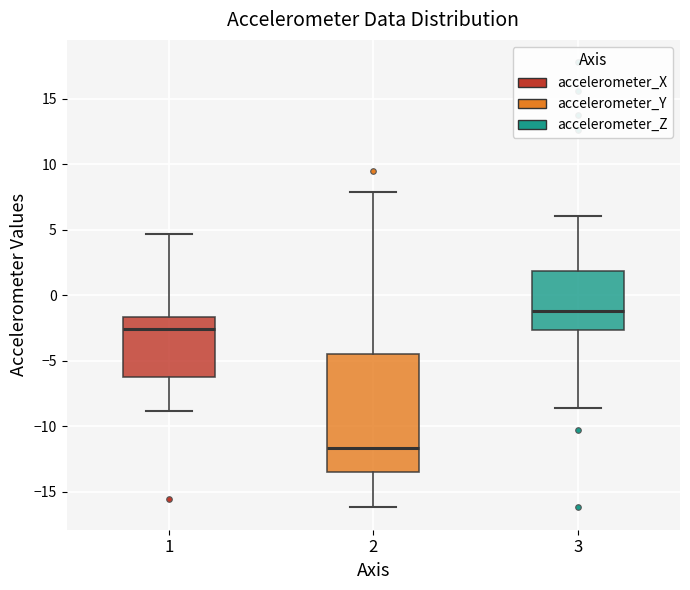

Reading left to right, read every box against the y-axis: the position of its median line, the range the box covers, and the ends of its whiskers. The values are not printed on the chart, so give them approximately, as read against the axis.

1: median -2.5, box -6.0 to -1.5, whiskers -9.0 to 4.5
2: median -11.5, box -13.5 to -4.5, whiskers -16.0 to 8.0
3: median -1.0, box -2.5 to 2.0, whiskers -8.5 to 6.0